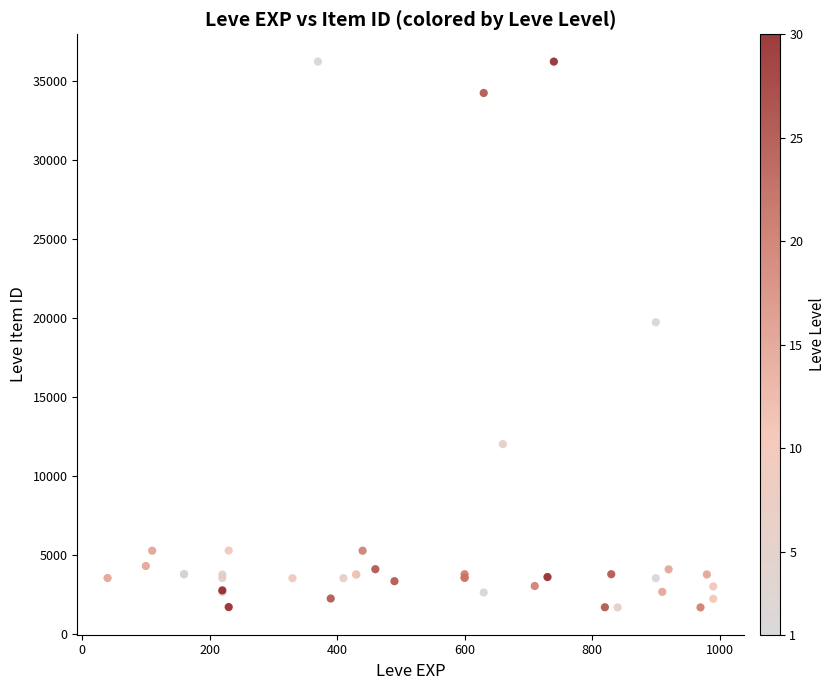

What Y value in the scatter plot is closest to 18967?

19744